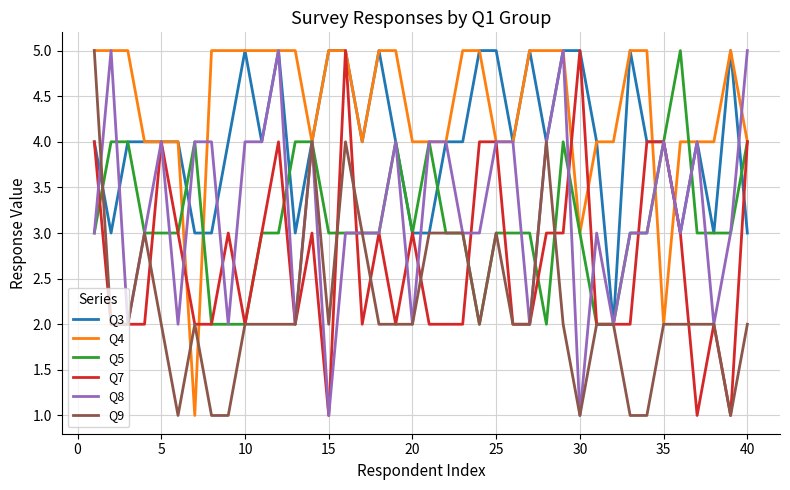

Which series has the largest total across all categories?

Q4